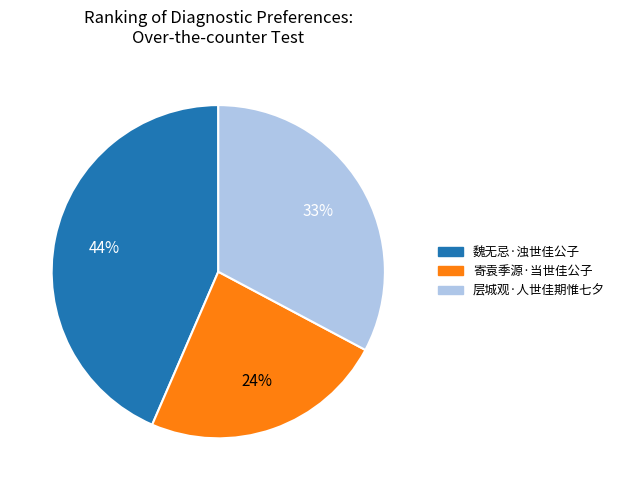

To the nearest percent, what portion does 寄袁季源·当世佳公子 represent?

24%